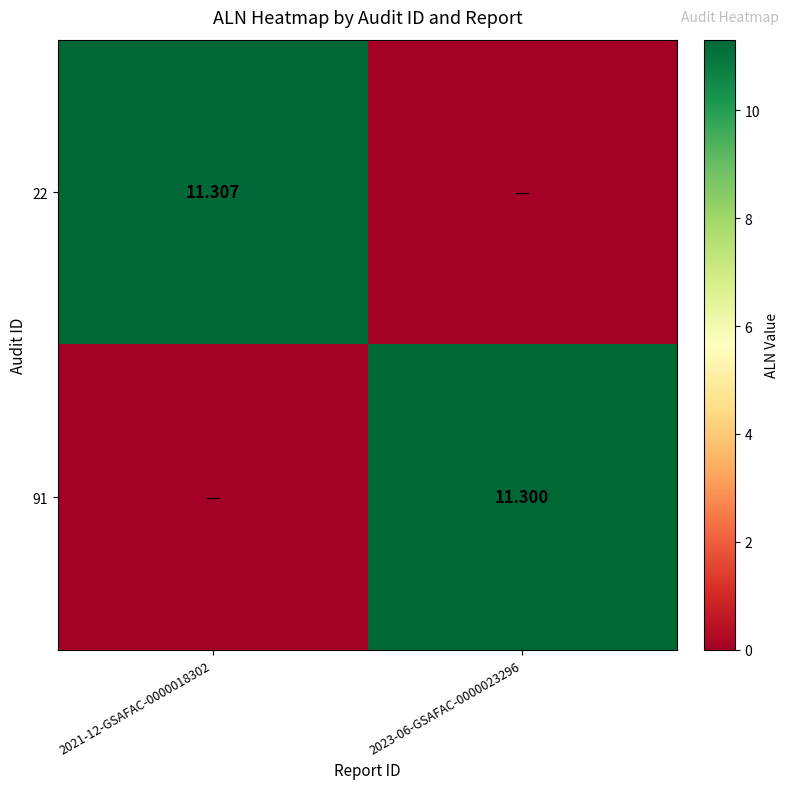

At which label is 22 closest to 5?

2023-06-GSAFAC-0000023296